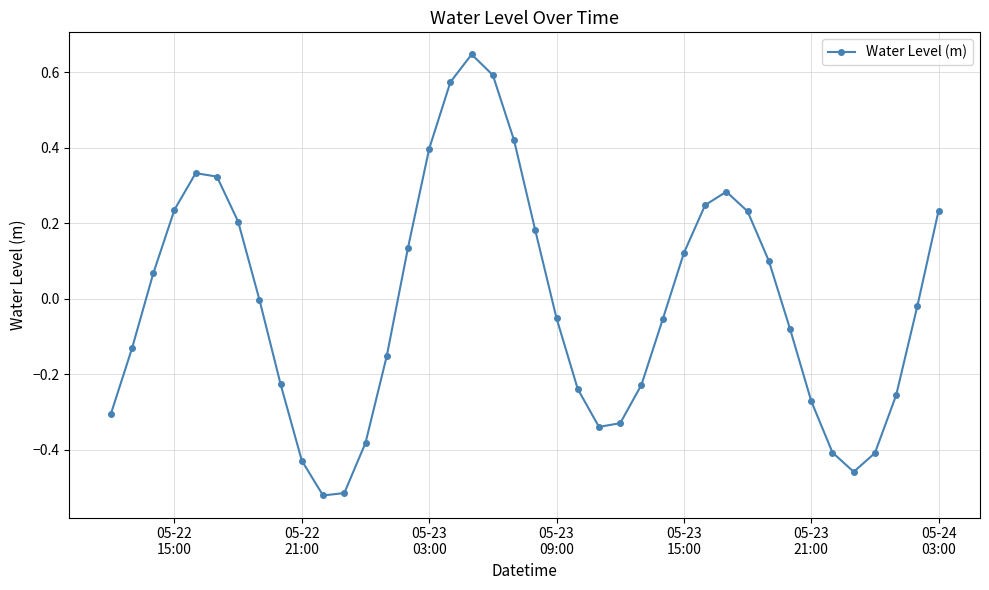

How many points are higher than both their immediate neighbors (excluding endpoints)?

3